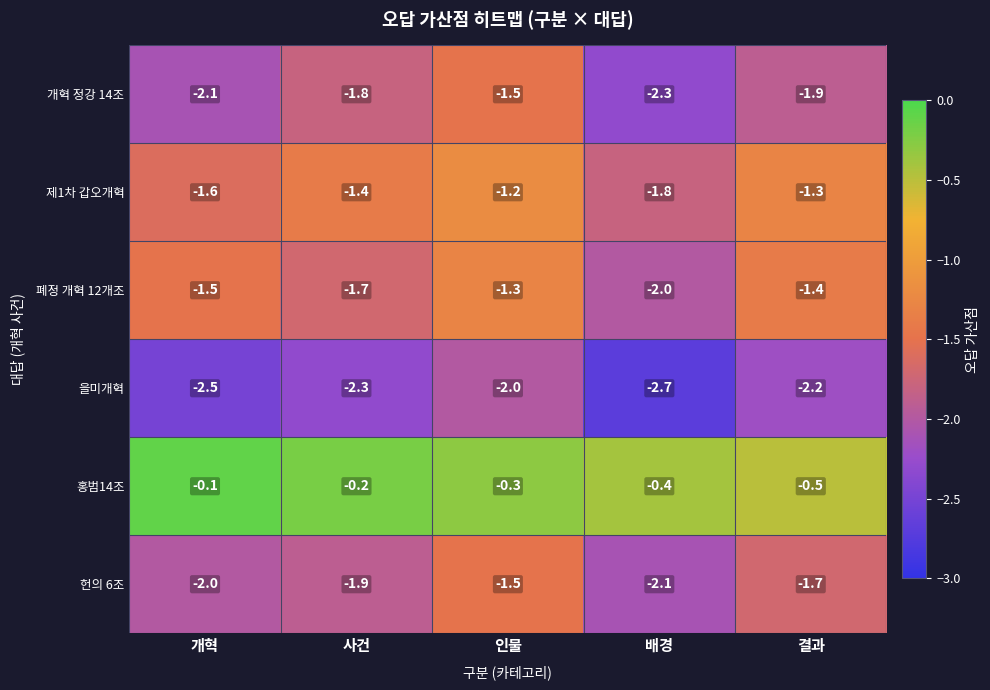

Where is 제1차 갑오개혁 nearest to the value -1?

인물